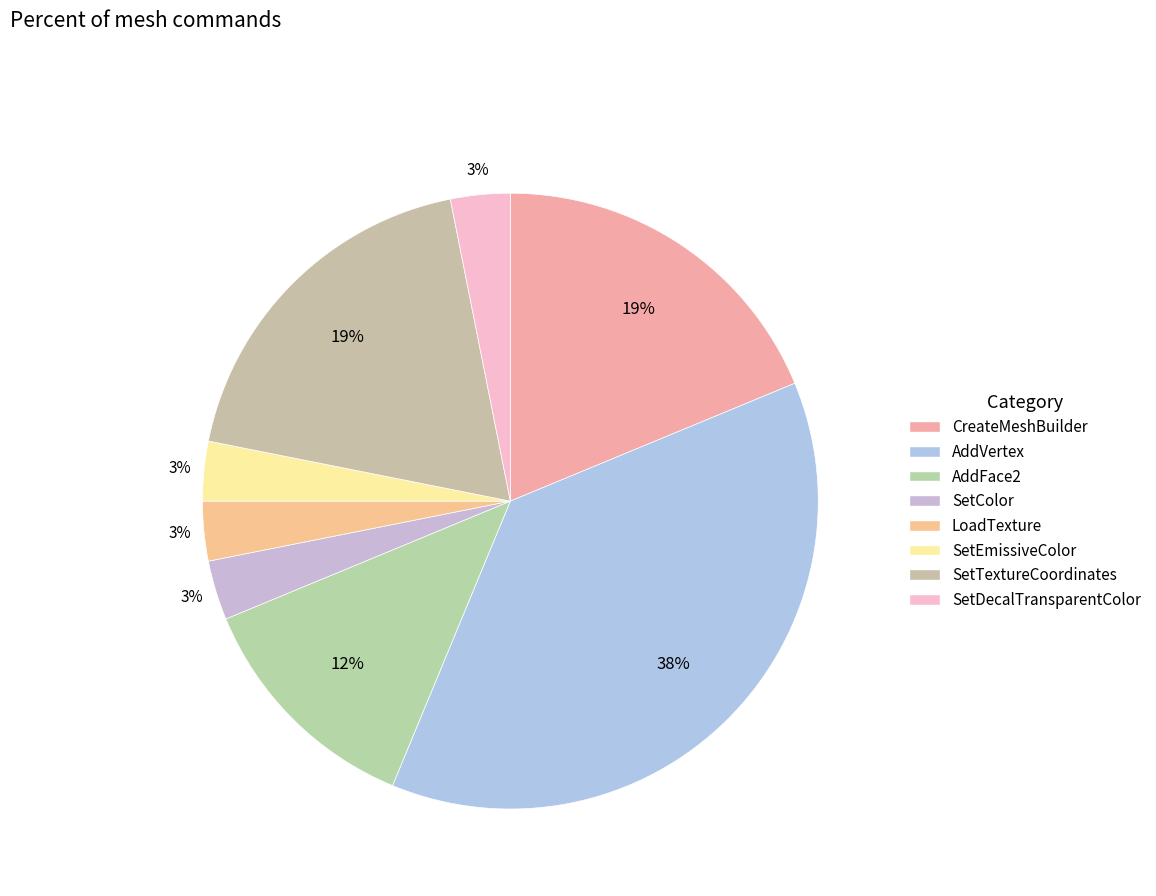

Does AddFace2 account for over 50% of the chart?

No